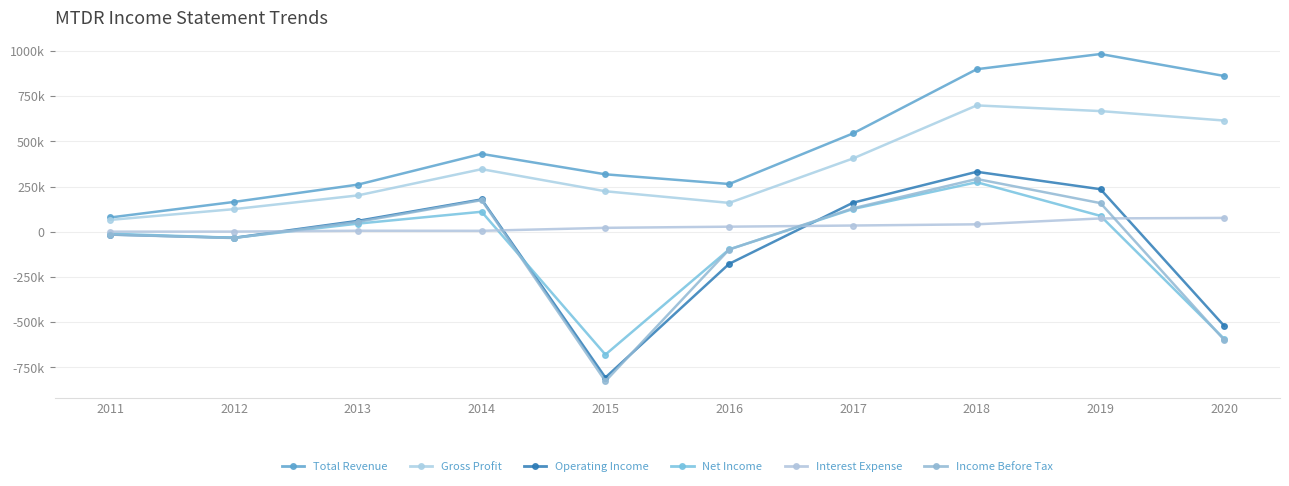

Does the chart display data point markers on the line(s)?

Yes